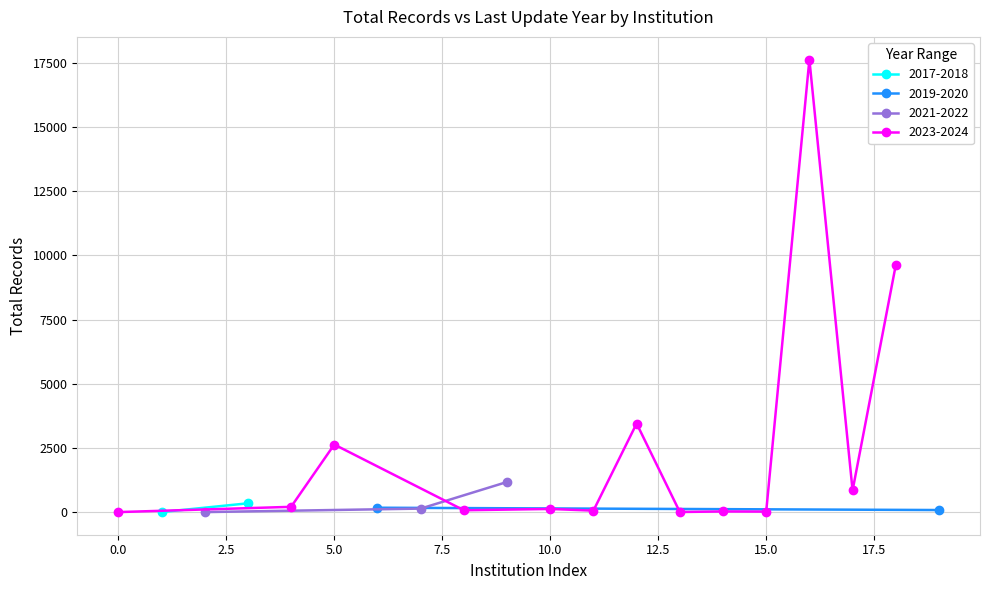

Count the number of data series in this chart.

4